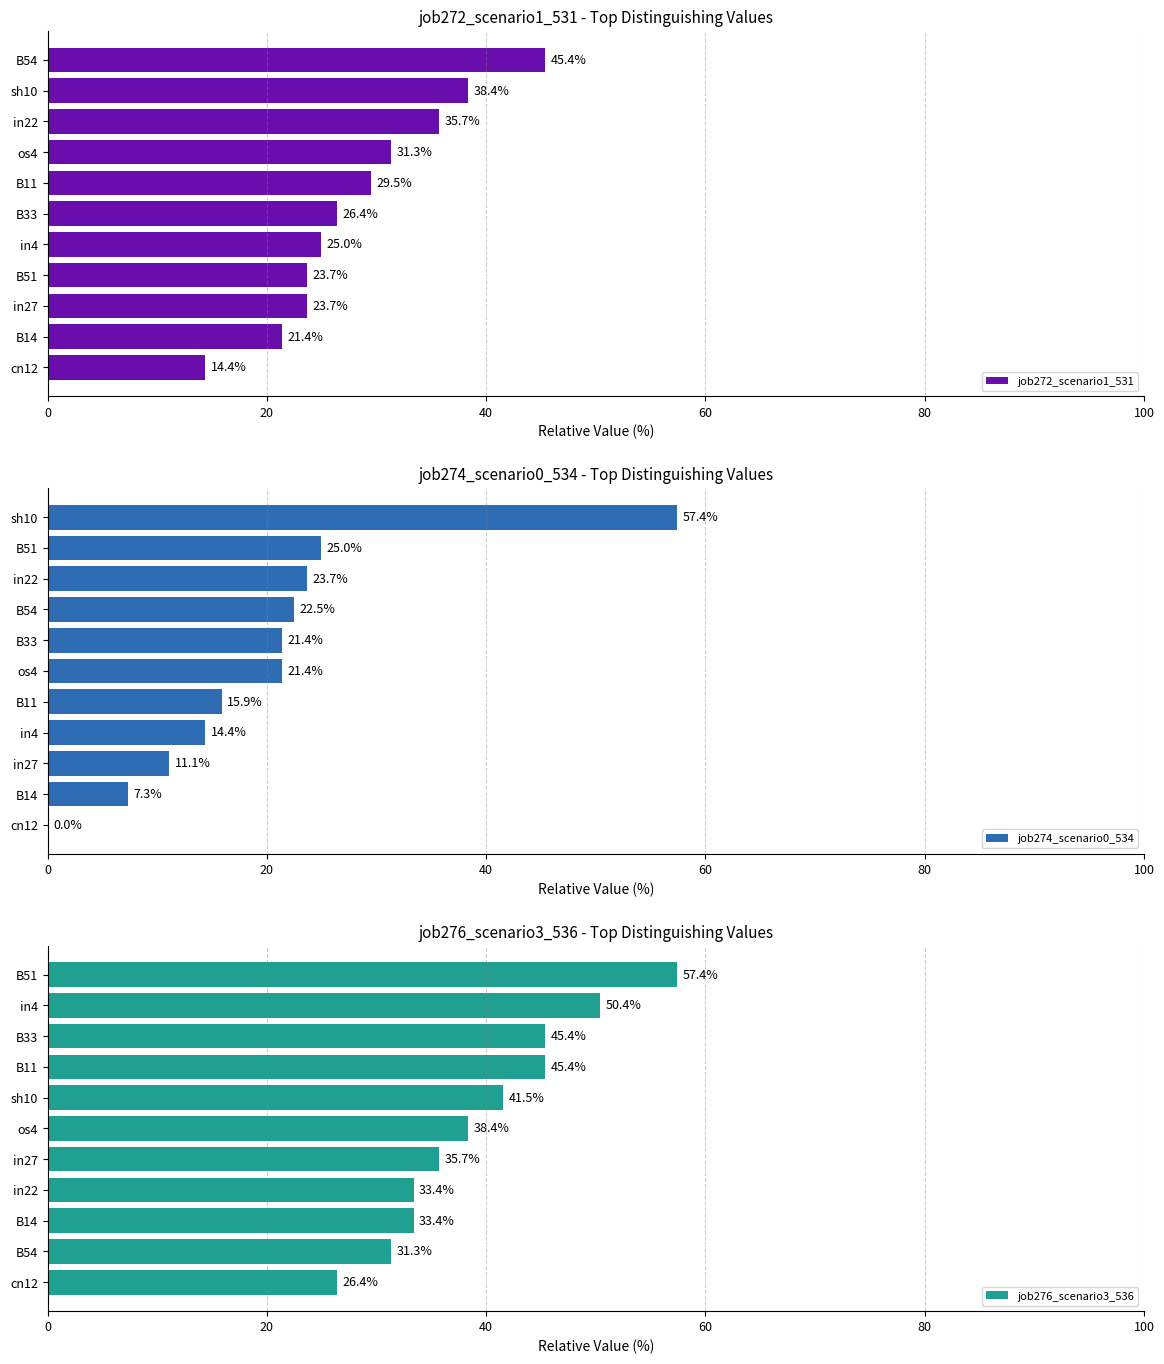

Which series has the largest total across all categories?

job276_scenario3_536